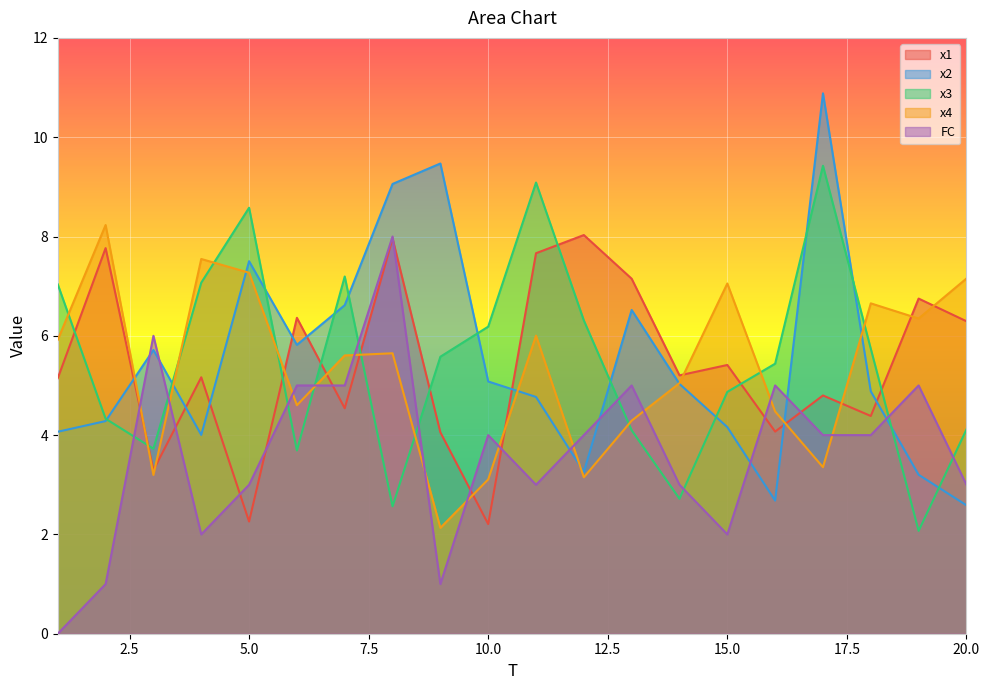

What are all the series names shown in the legend?

x1, x2, x3, x4, FC